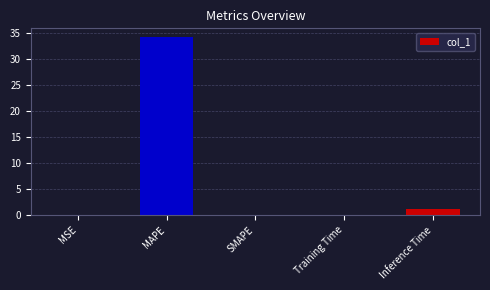

What is the sum of the values at Inference Time and MAPE?

35.3